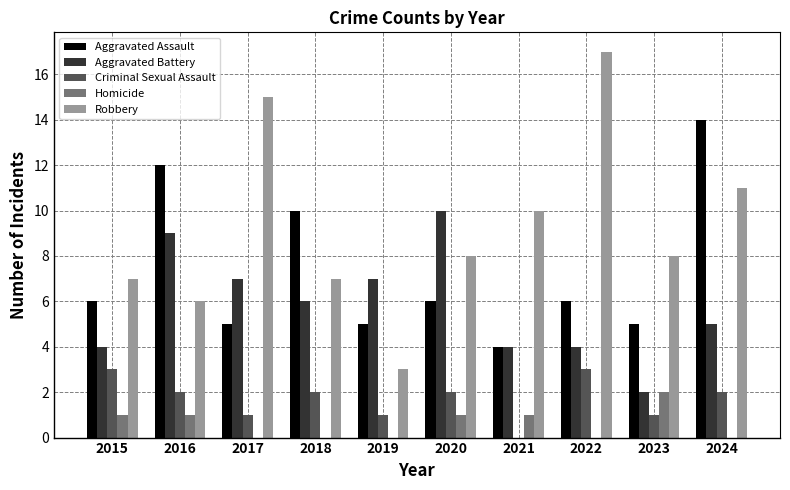

Between 2015 and 2018, which series saw the biggest shift?

Aggravated Assault